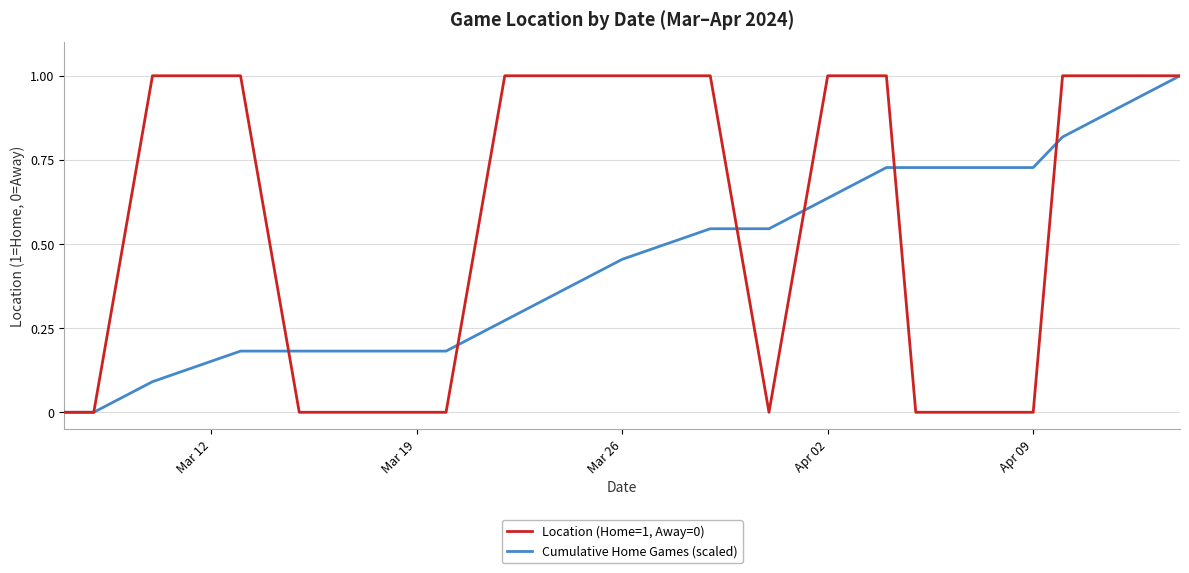

Which series has the largest total across all categories?

Location (Home=1, Away=0)